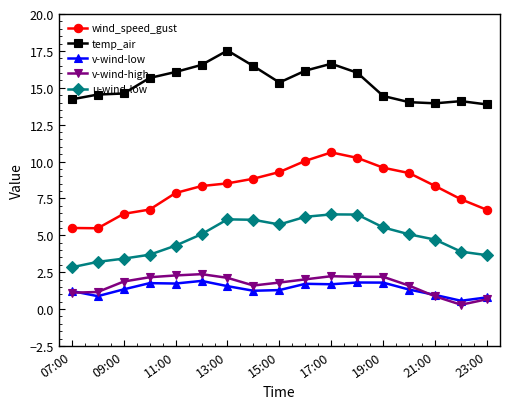

Which series has the largest range (max minus min)?

wind_speed_gust